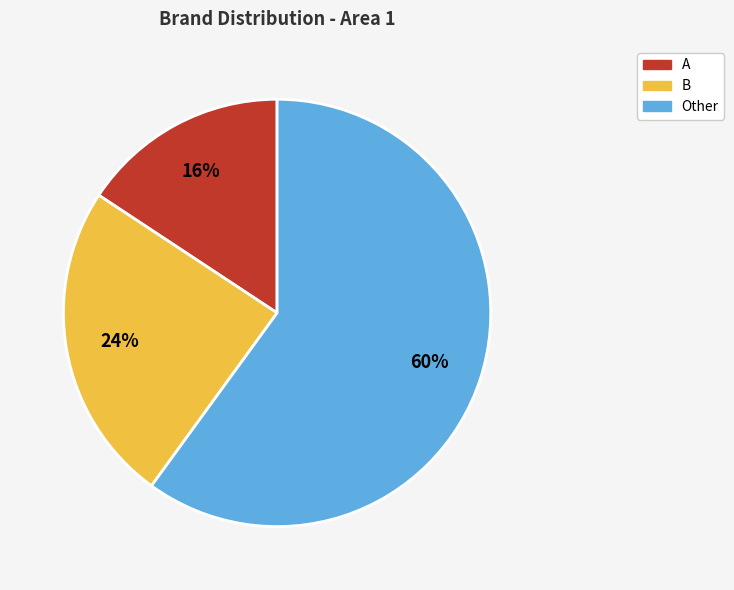

To the nearest percent, what percentage of the pie is A?

16%